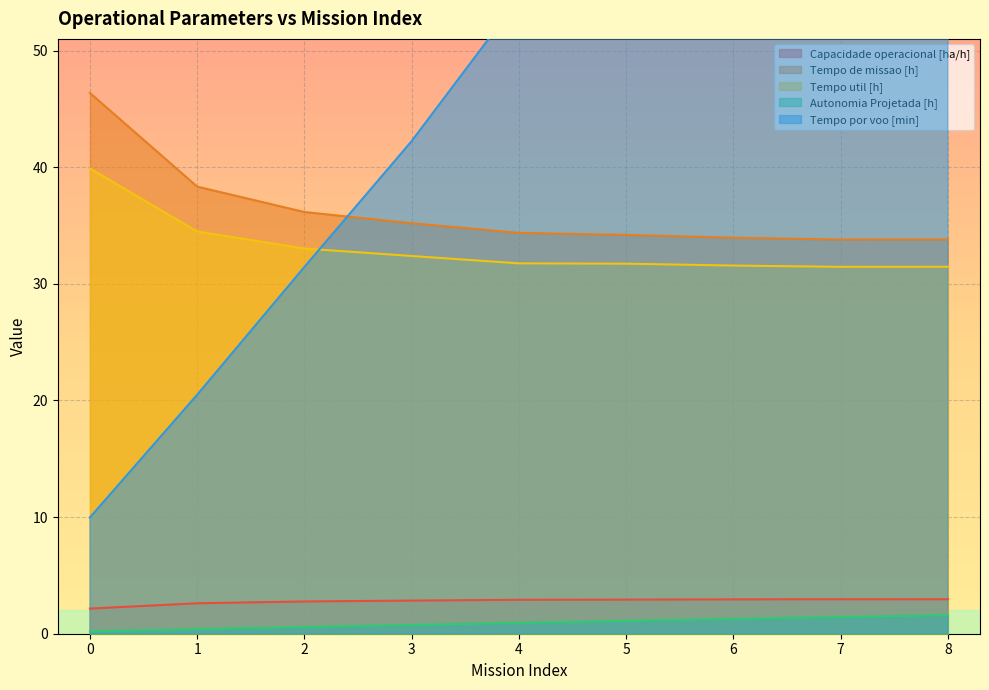

What is the difference between the highest and lowest values at 5?

66.9